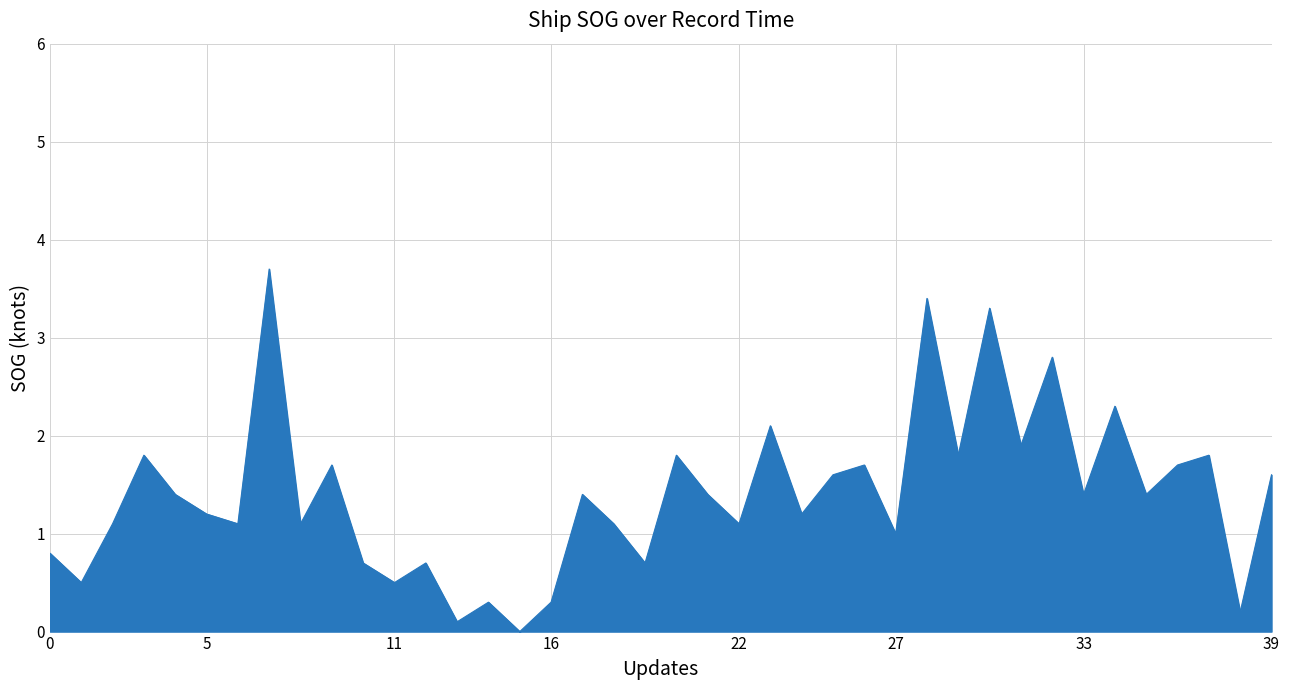

What is the maximum value shown in the chart?

3.7